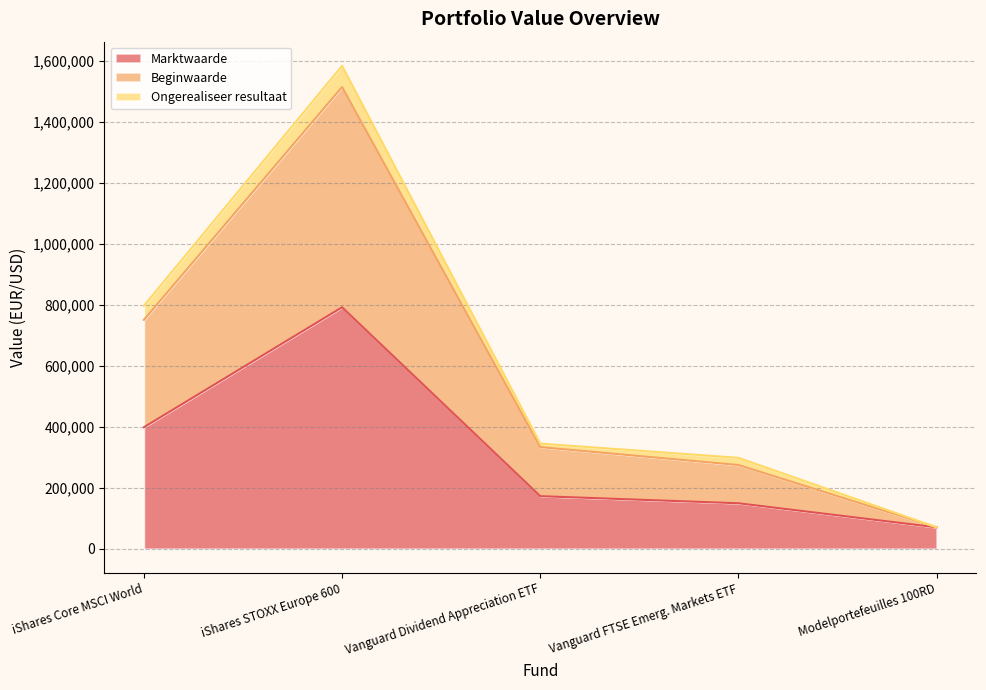

True or false: Beginwaarde has more than 0 points higher than both neighbors.

True